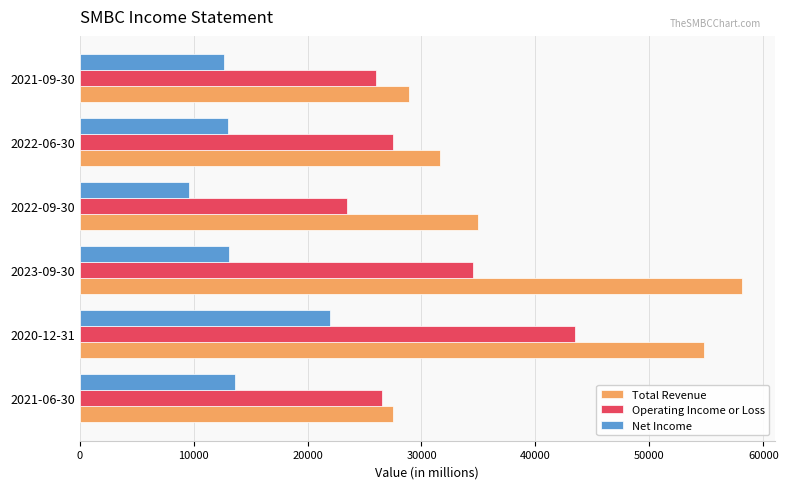

What is the sum of the Net Income values at 2023-09-30 and 2021-06-30?

26700